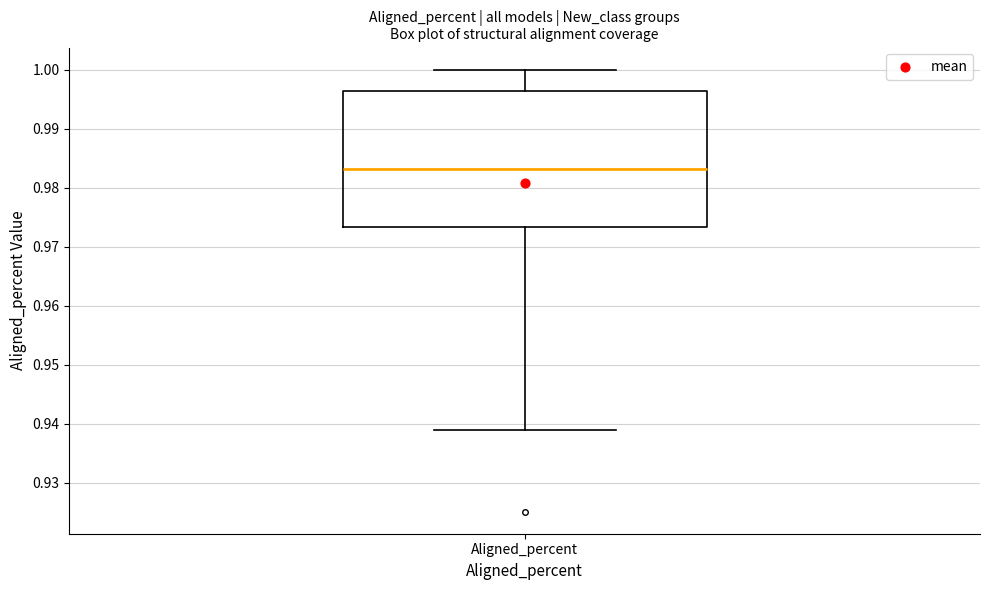

Where is the lower edge of the box for Aligned_percent on the y-axis? The values are not printed on the chart, so give them approximately, as read against the axis.

0.973